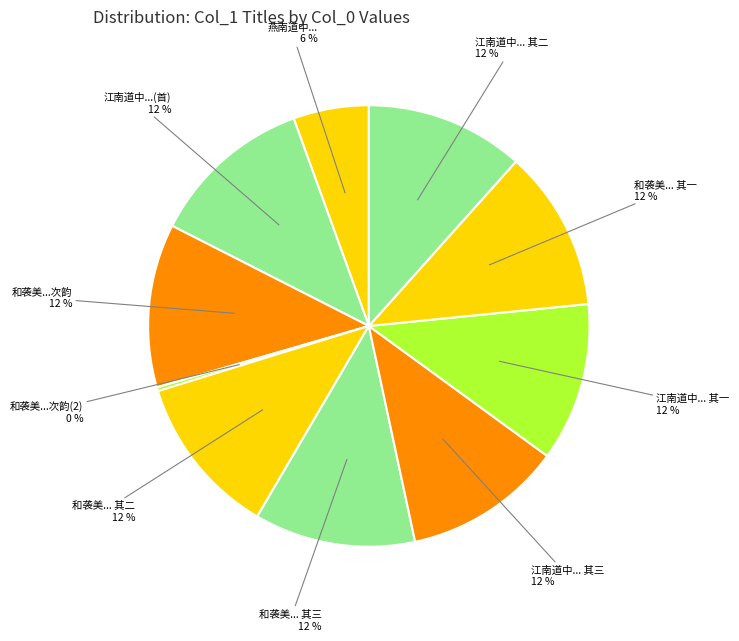

How many slices are in this pie chart?

10